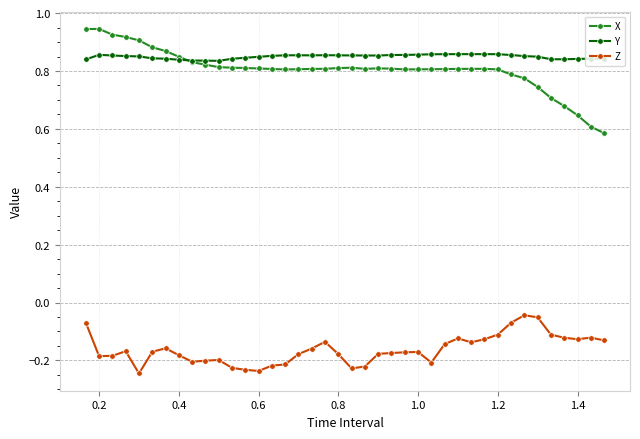

Rank the series by their maximum value, from lowest to highest.

Z, Y, X